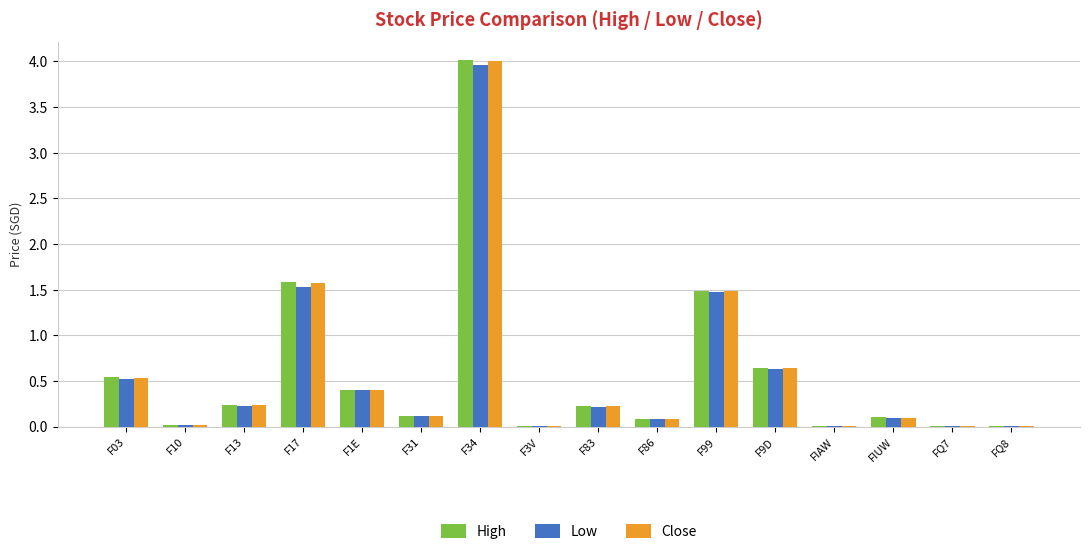

True or false: High has a value of 0.8 at F03.

False